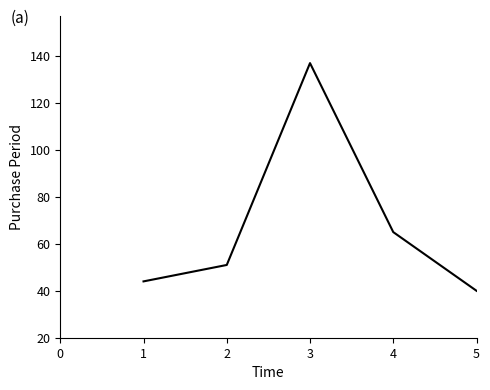

True or false: there are more than 0 points higher than both neighbors.

True